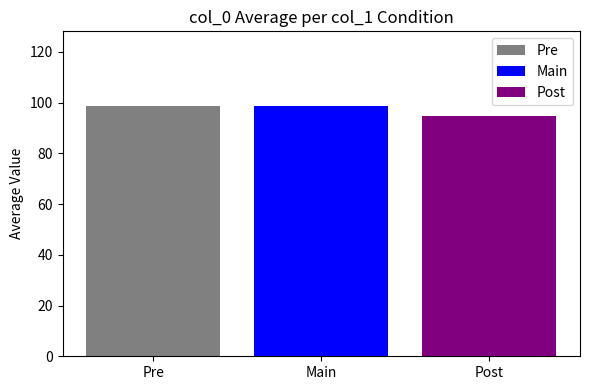

The Main series shows 98.5 at Main. True or false?

True